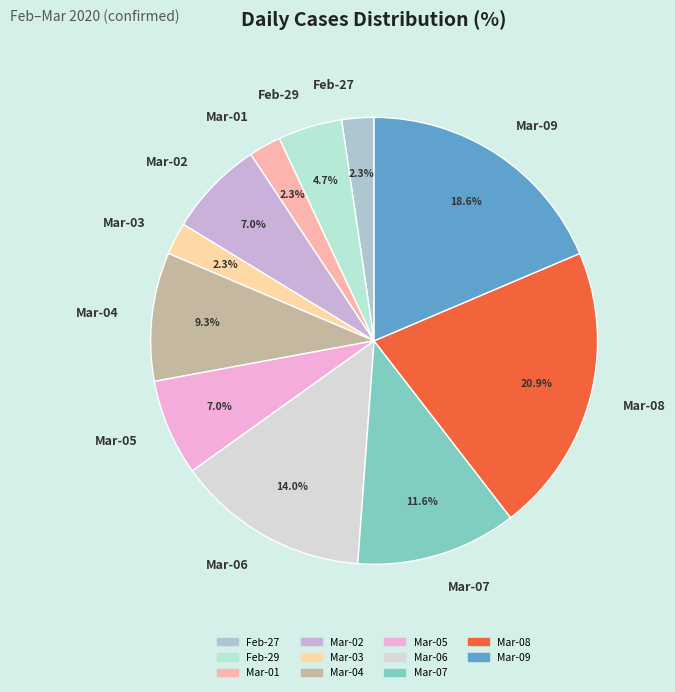

To the nearest percent, what is the difference between the largest and smallest slice percentages?

19%